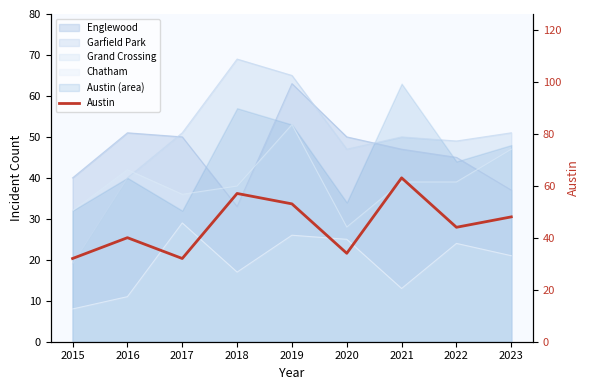

What is the difference between the maximum and second lowest values?

31